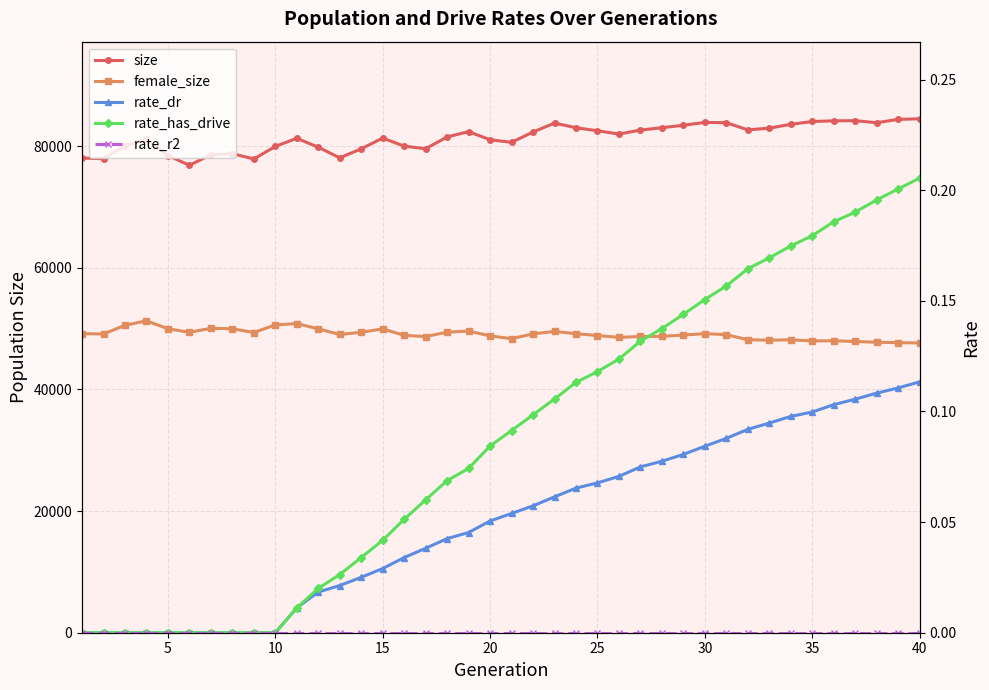

Which series has the largest total across all categories?

size